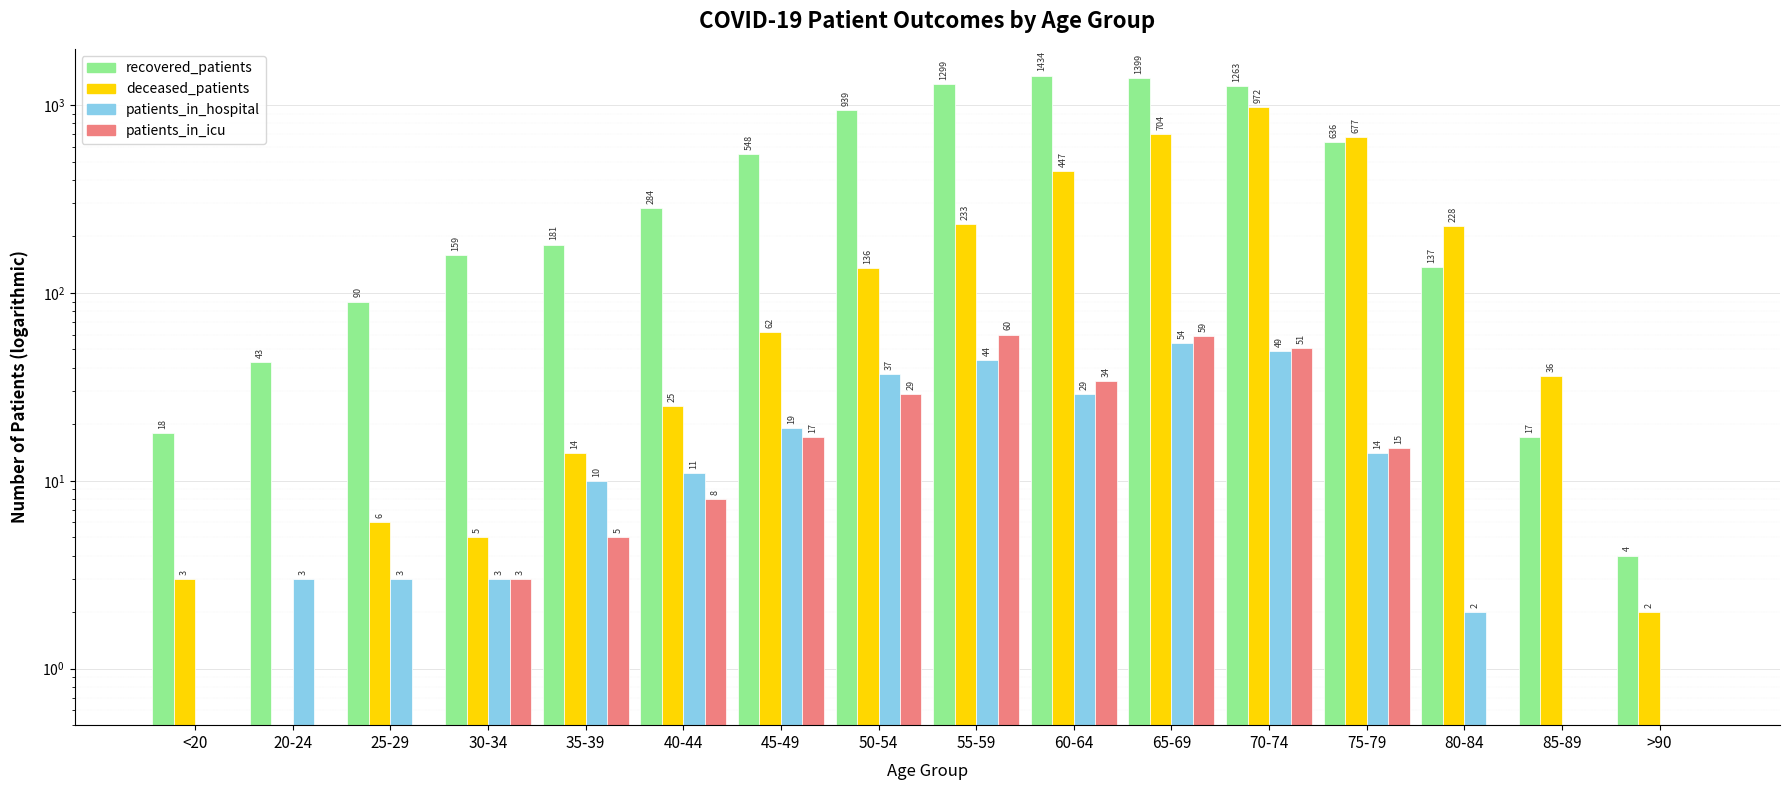

What is the total value across all series at 80-84?

367